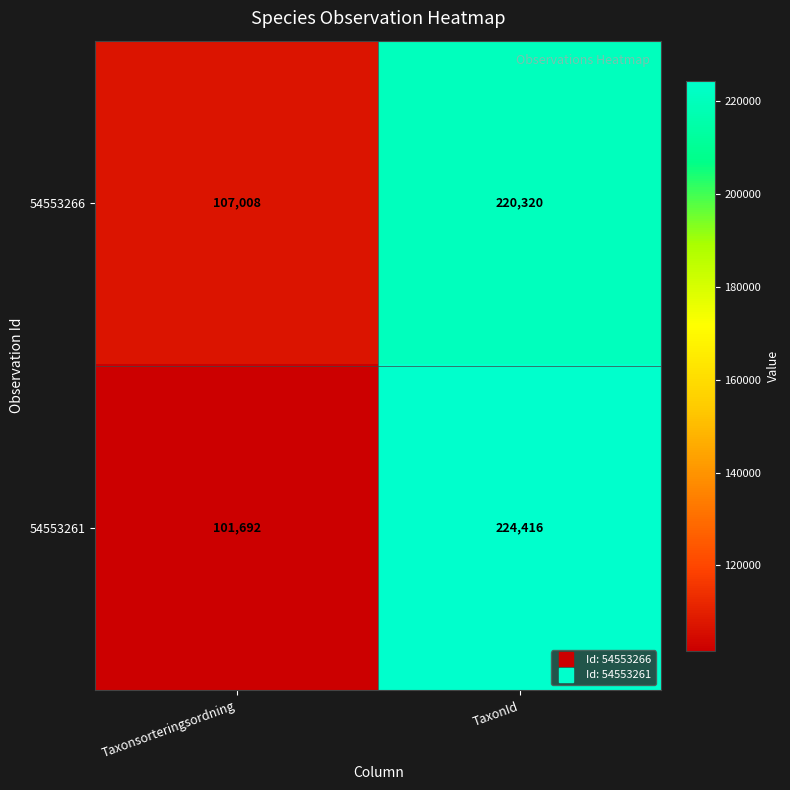

List the series in order of their overall mean, highest first.

54553266, 54553261